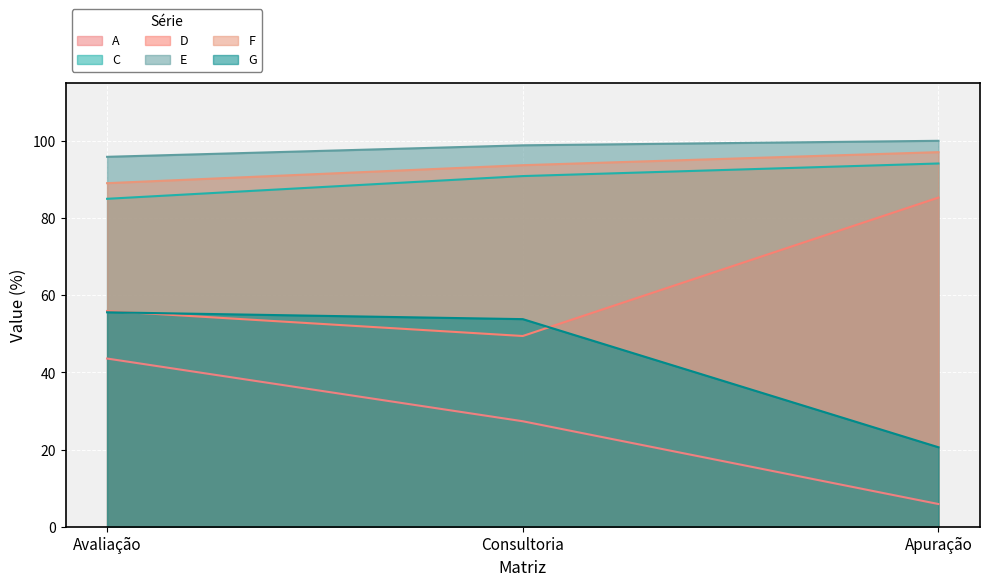

What is the difference between the E values at Avaliação and Apuração?

4.2